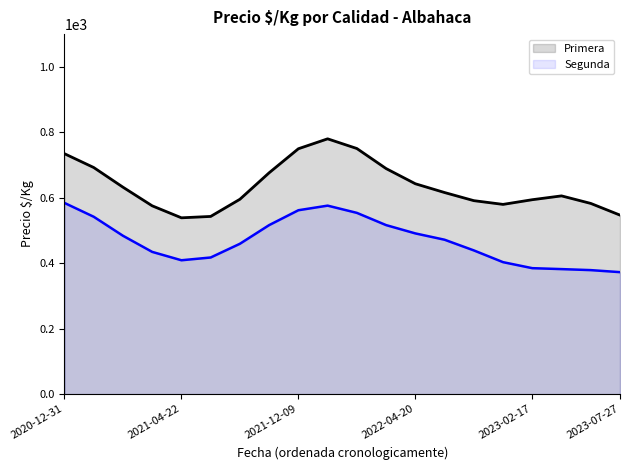

Which has a higher value, 17 or 6?

17